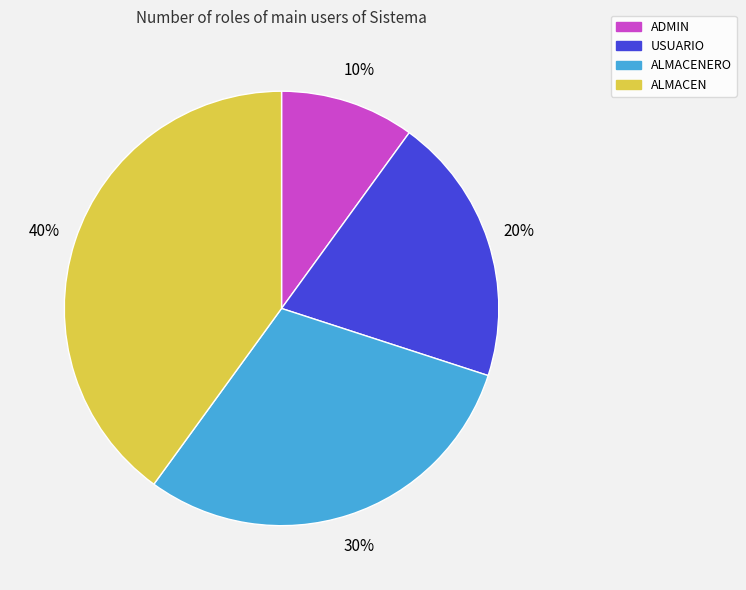

Rank the categories by value from lowest to highest.

ADMIN, USUARIO, ALMACENERO, ALMACEN